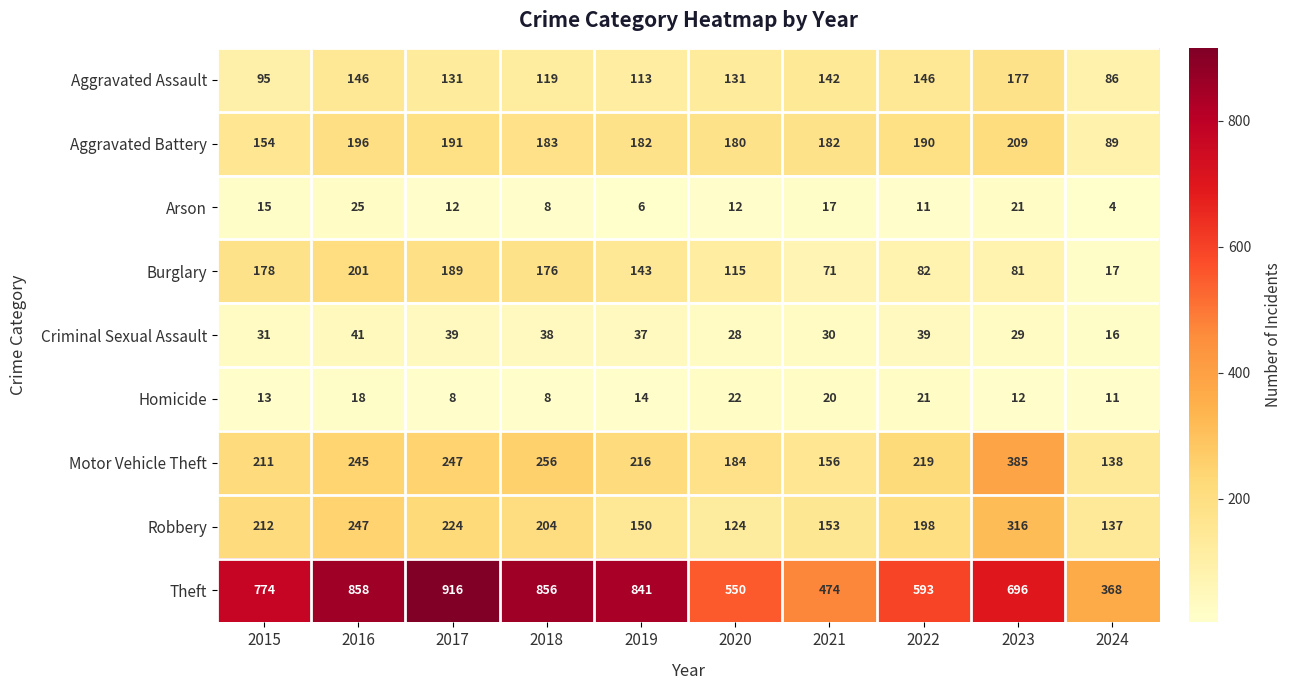

The value of Theft at 2015 is 774. True or false?

True